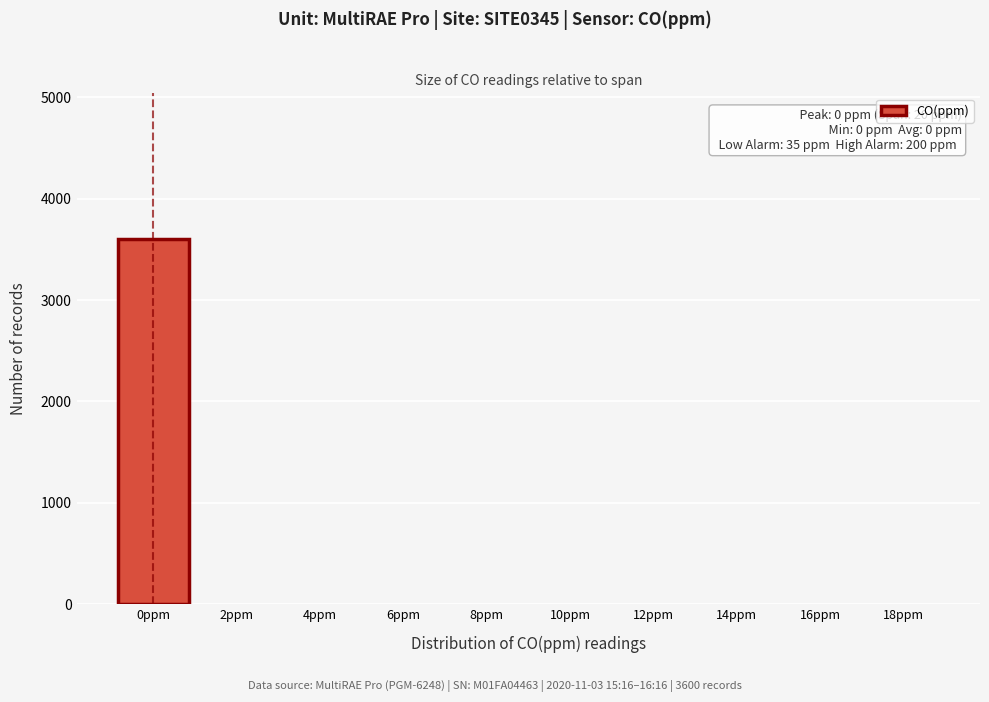

Reading left to right, extract all data points from this chart.

0ppm=3600	2ppm=0	4ppm=0	6ppm=0	8ppm=0	10ppm=0	12ppm=0	14ppm=0	16ppm=0	18ppm=0